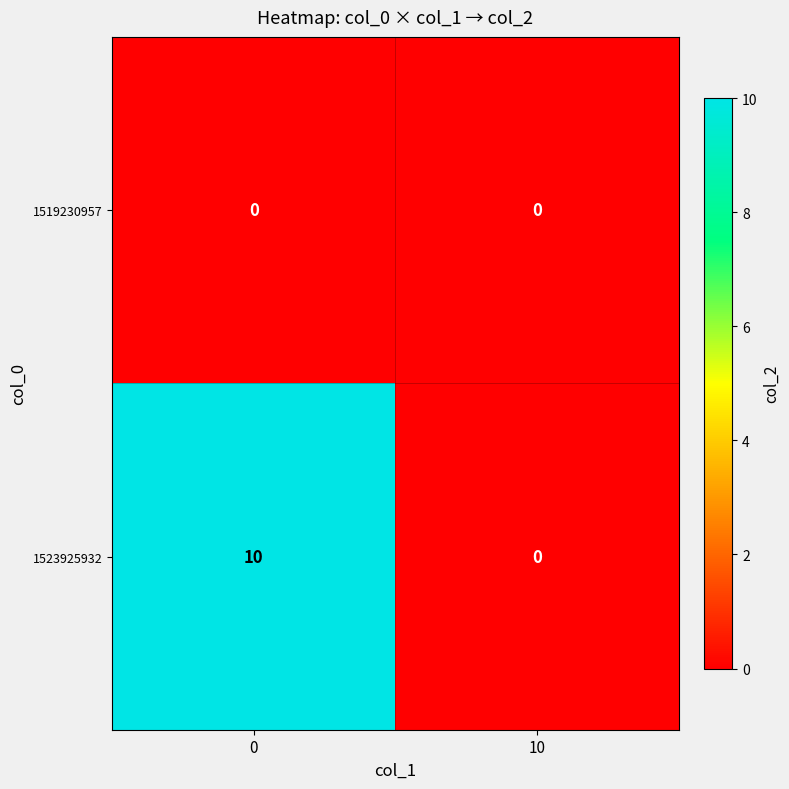

How many data points does each series have?

2